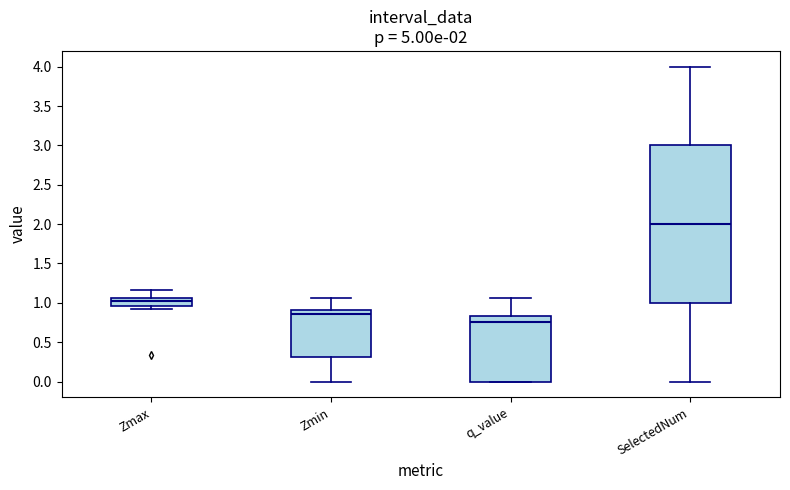

Comparing the boxes themselves (not the whiskers), which one is the tallest?

SelectedNum